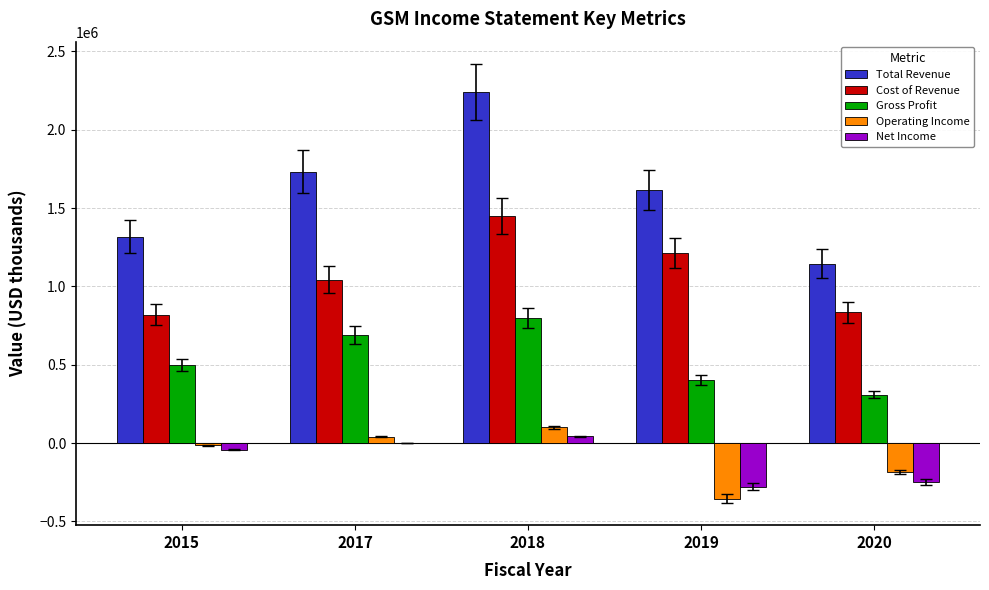

How many series are shown in this chart?

5